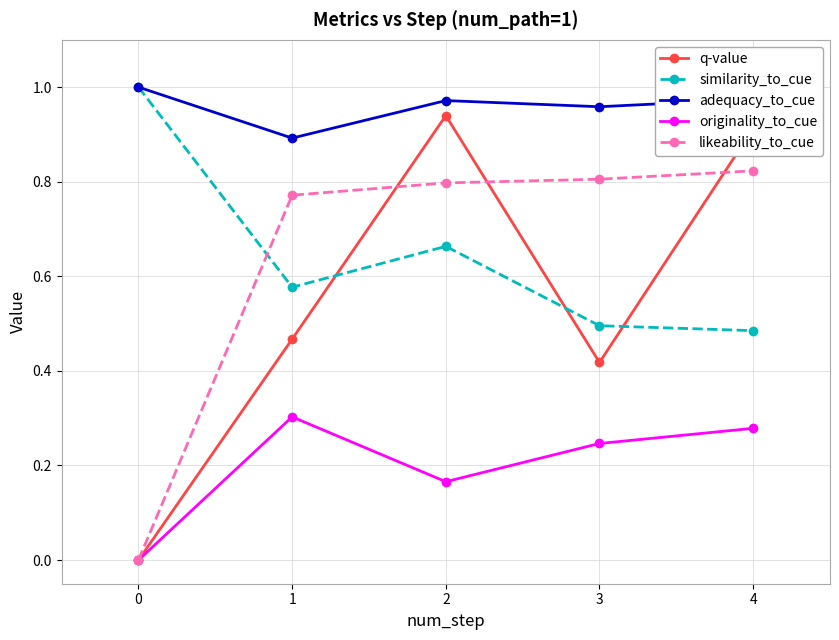

True or false: likeability_to_cue has a value of 0.8 at 3.

True